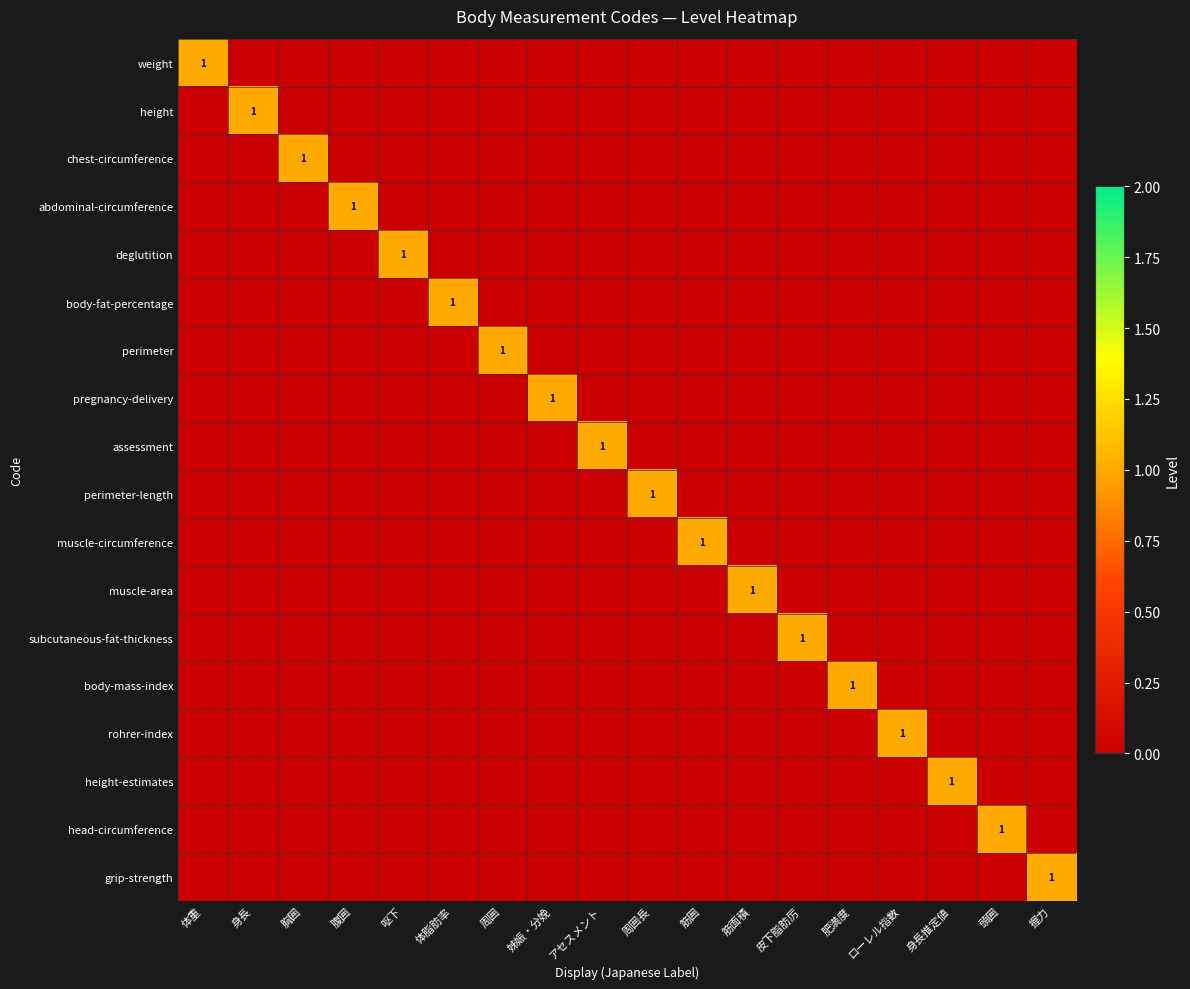

How many series are shown in this chart?

18